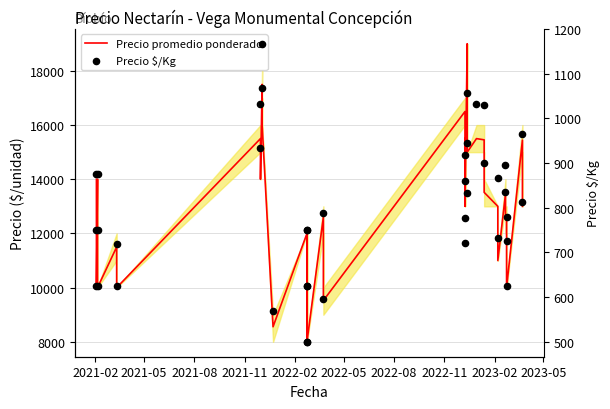

At how many categories does at least one series exceed 9782?

36